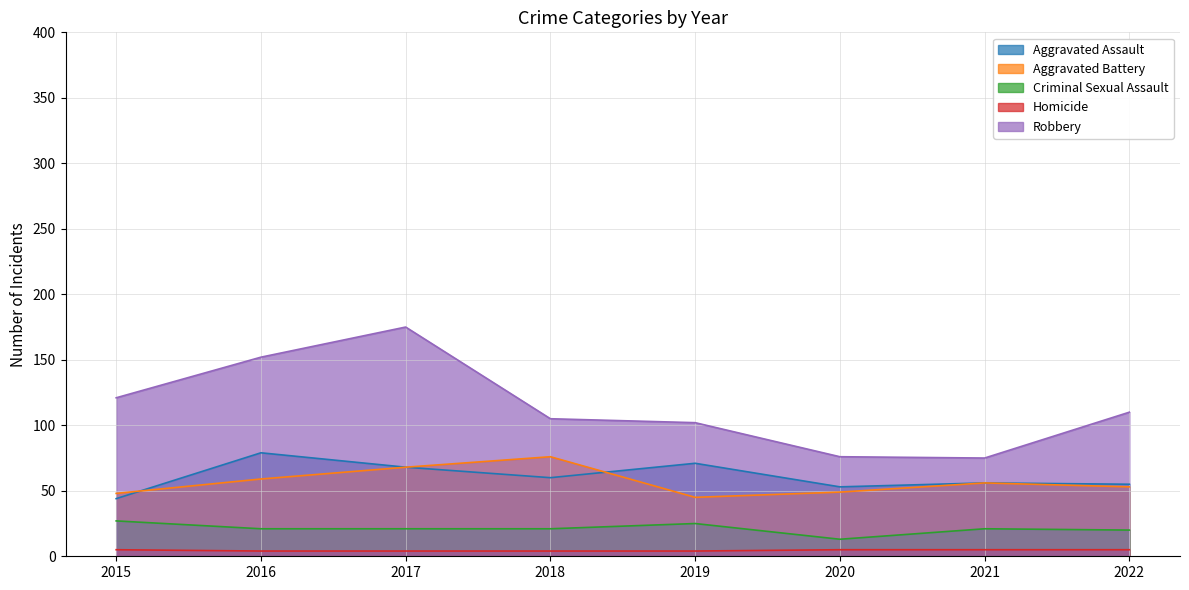

Is it true that Criminal Sexual Assault equals 32 at 2021?

False